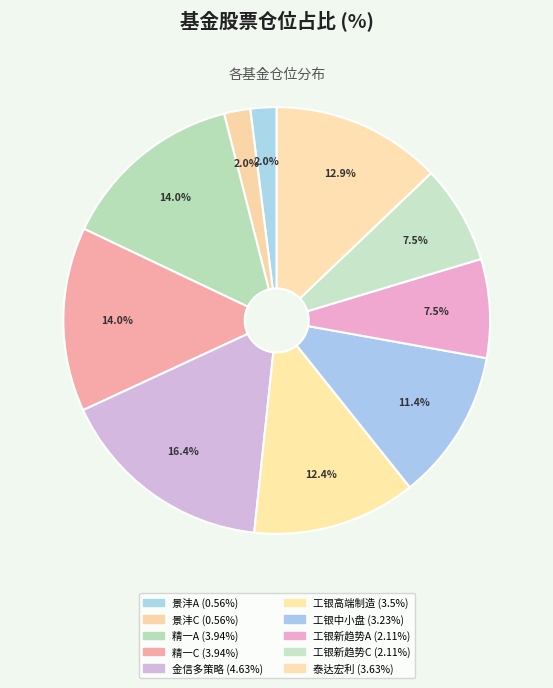

Count the number of slices in the pie.

10